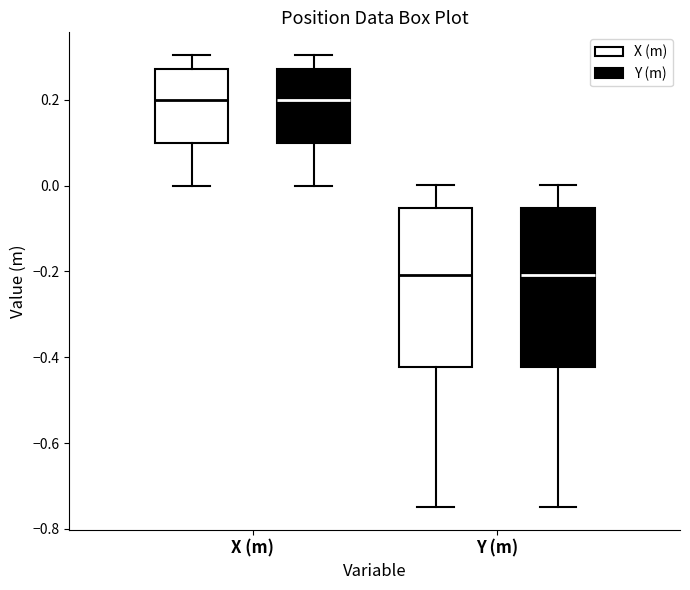

Reading left to right, transcribe this box plot: for each box, give where its median line is, the range the box spans, and where its two whiskers end, as read against the y-axis. The values are not printed on the chart, so give them approximately, as read against the axis.

X (m) (X (m)): median 0.20, box 0.10 to 0.28, whiskers 0.00 to 0.30
X (m) (Y (m)): median 0.20, box 0.10 to 0.28, whiskers 0.00 to 0.30
Y (m) (X (m)): median -0.20, box -0.42 to -0.06, whiskers -0.74 to 0.00
Y (m) (Y (m)): median -0.20, box -0.42 to -0.06, whiskers -0.74 to 0.00